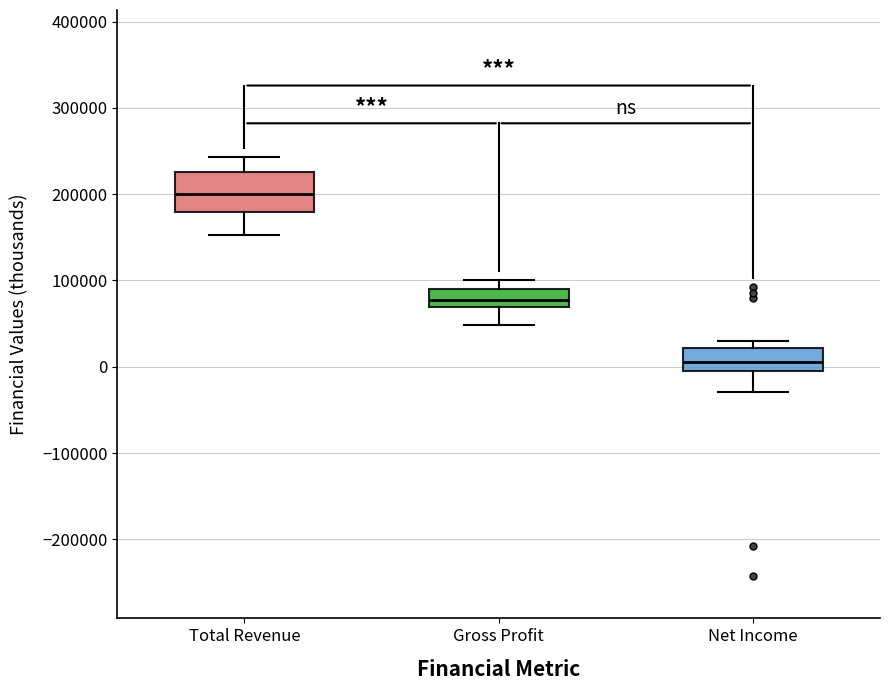

Which box is the tallest, from its lower edge to its upper edge?

Total Revenue